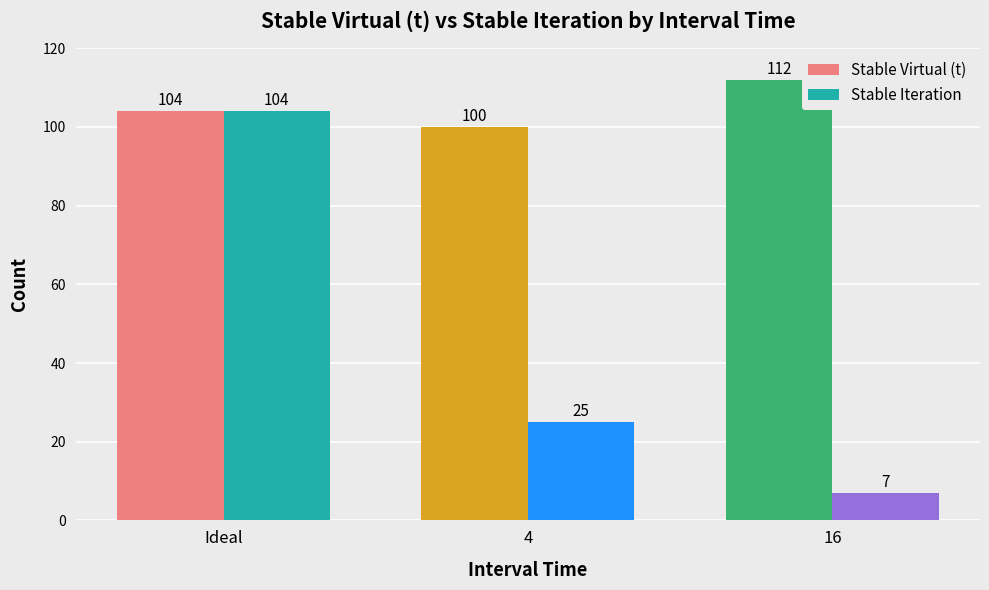

The Stable Virtual (t) series shows 164 at 16. True or false?

False